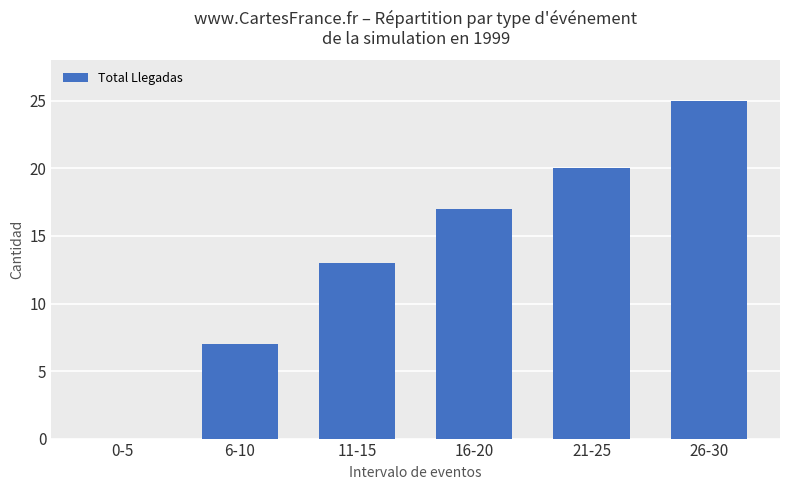

What is the sum of all values?

82